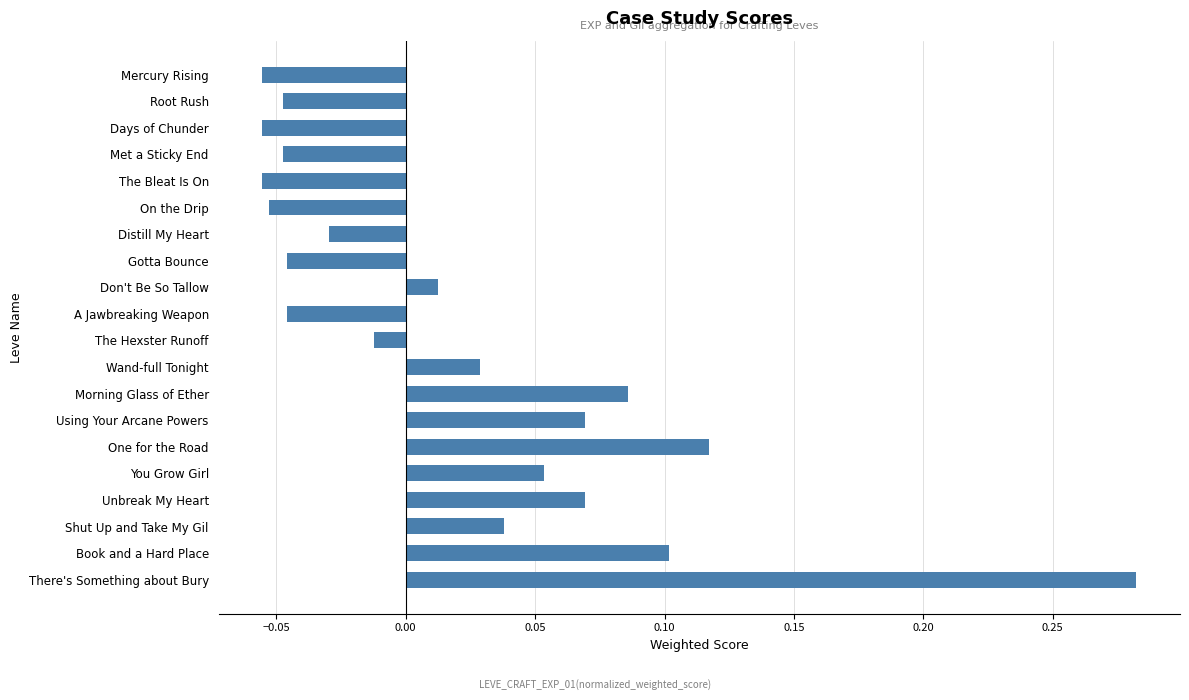

Which category has the highest value across all series?

There's Something about Bury